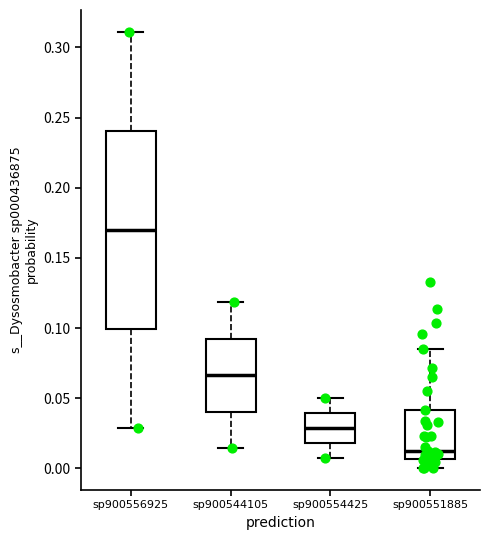

Reading left to right, read every box against the y-axis: the position of its median line, the range the box covers, and the ends of its whiskers. The values are not printed on the chart, so give them approximately, as read against the axis.

sp900556925: median 0.170, box 0.100 to 0.240, whiskers 0.030 to 0.310
sp900544105: median 0.065, box 0.040 to 0.090, whiskers 0.015 to 0.120
sp900554425: median 0.030, box 0.020 to 0.040, whiskers 0.010 to 0.050
sp900551885: median 0.010, box 0.005 to 0.040, whiskers 0.000 to 0.085